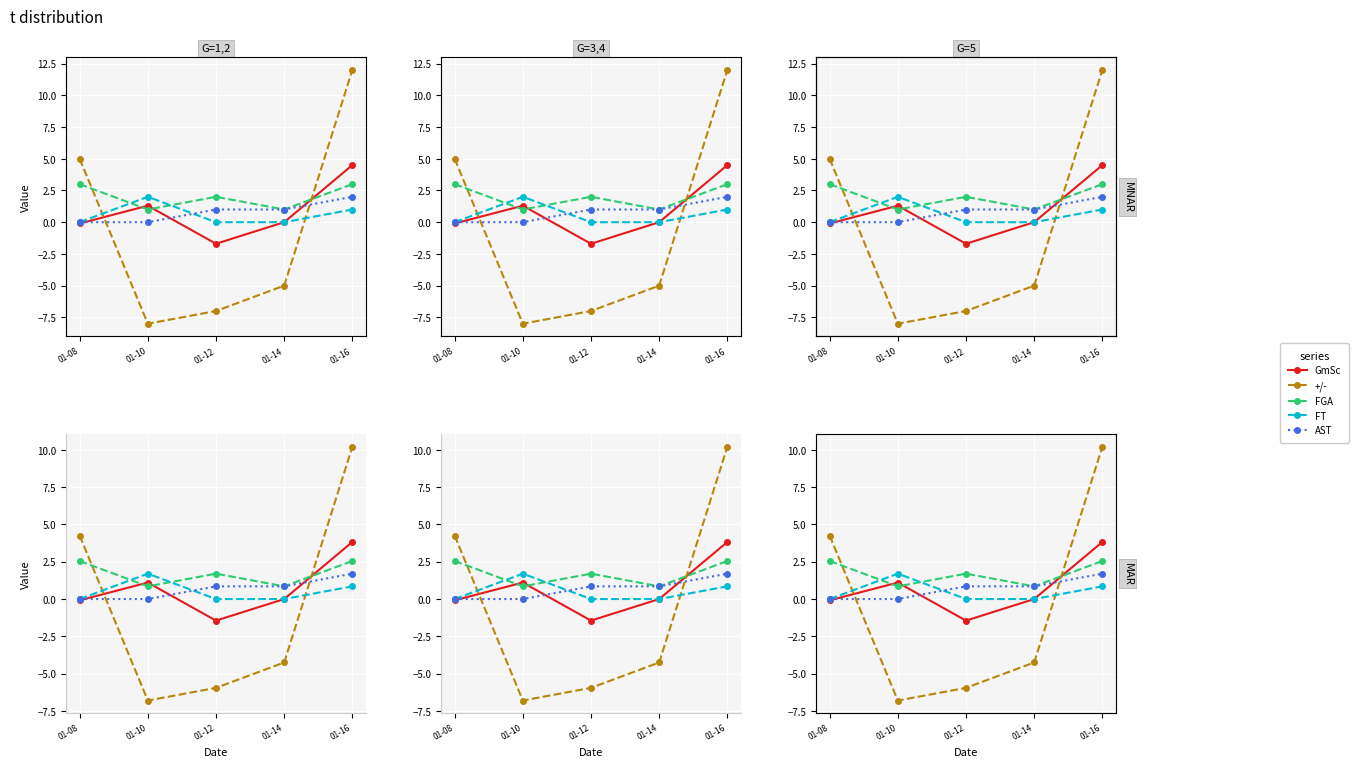

True or false: FGA and AST cross at least once.

False